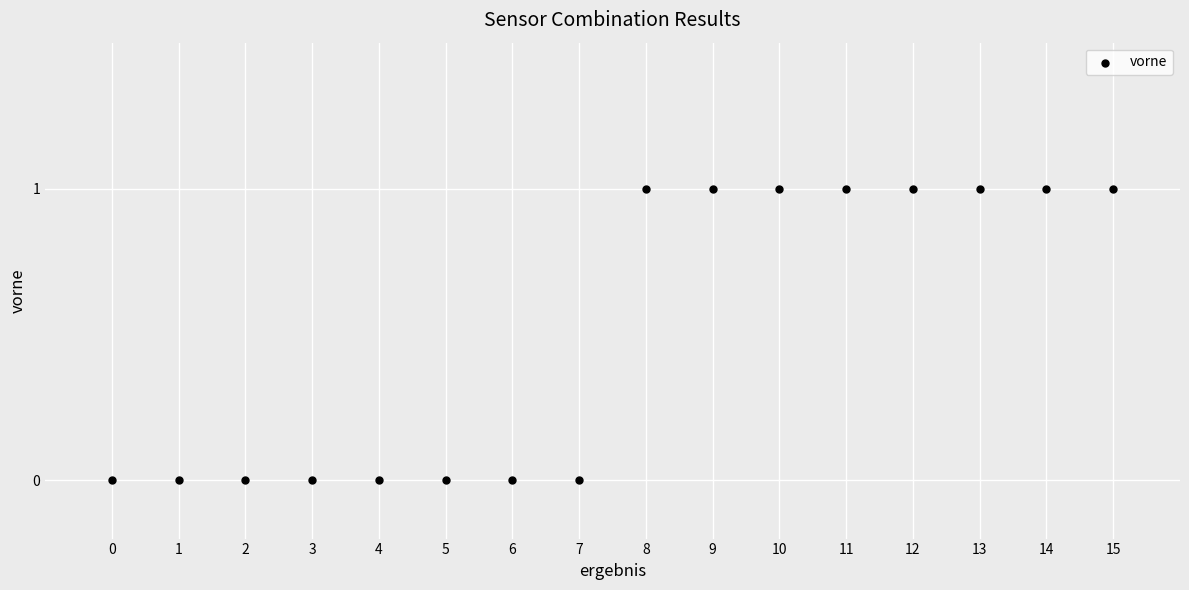

How many points are shown in the scatter plot?

16